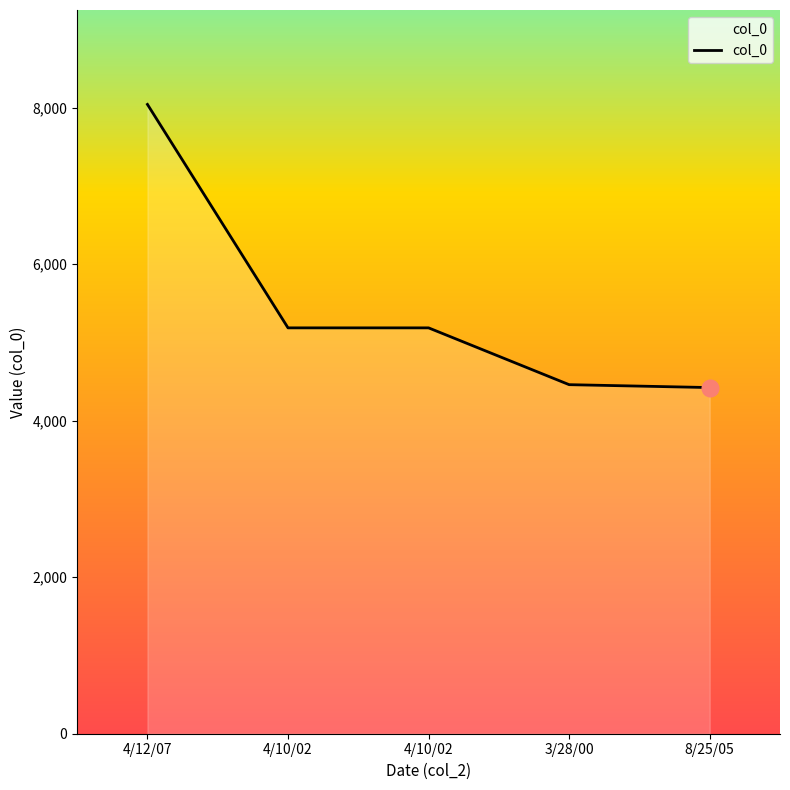

What is the approximate value at 8/25/05?

4424